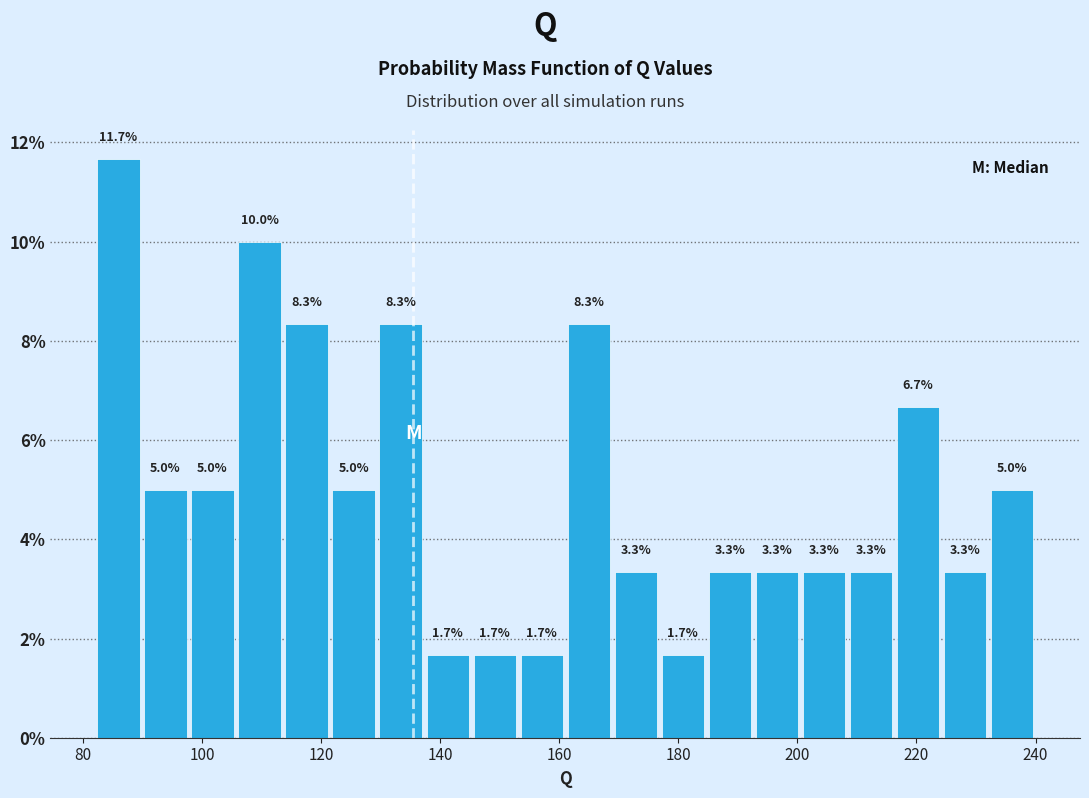

Read against the x-axis, roughly where is the centre of the tallest bar?

86